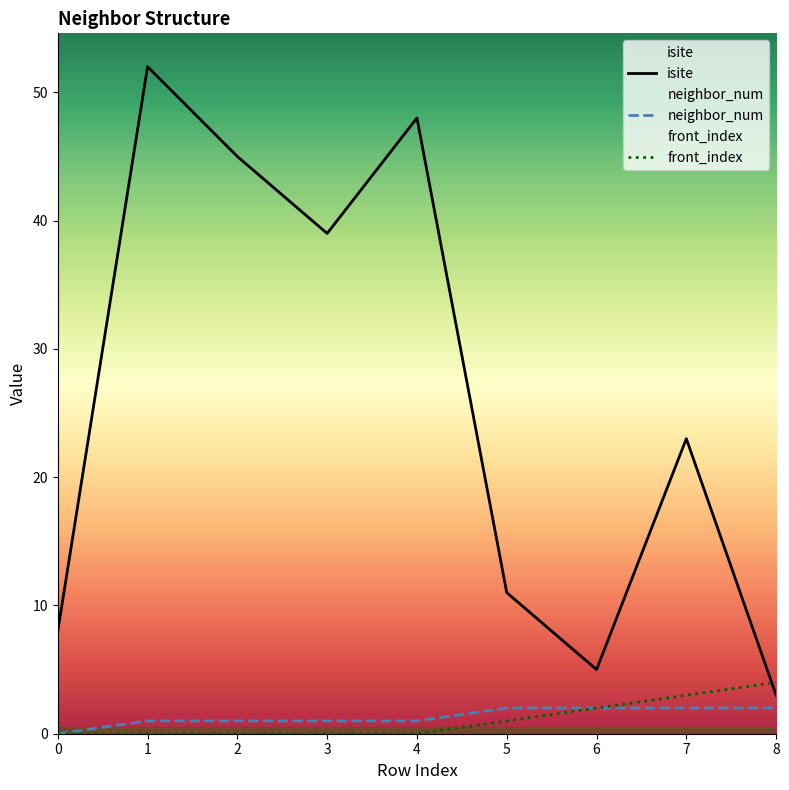

What is the value of the front_index point at the 7th from the left?

2